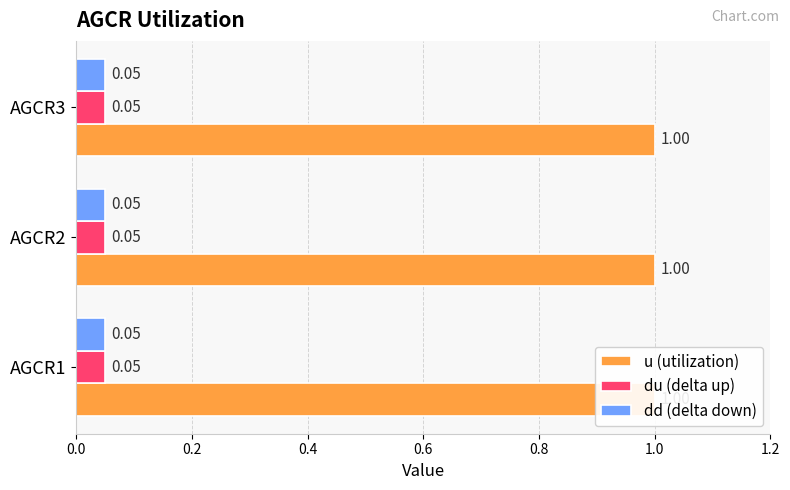

Which series changed the most between AGCR1 and AGCR3?

u